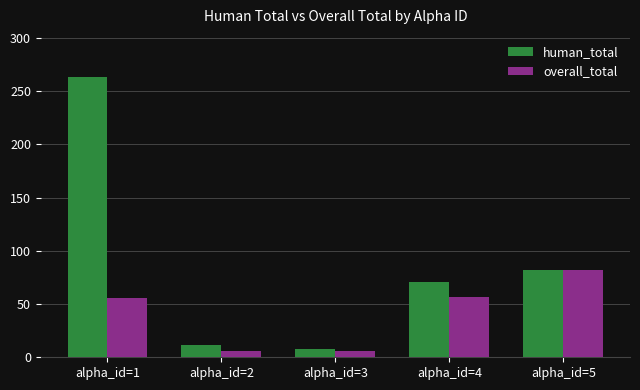

At which label is human_total closest to 135?

alpha_id=5